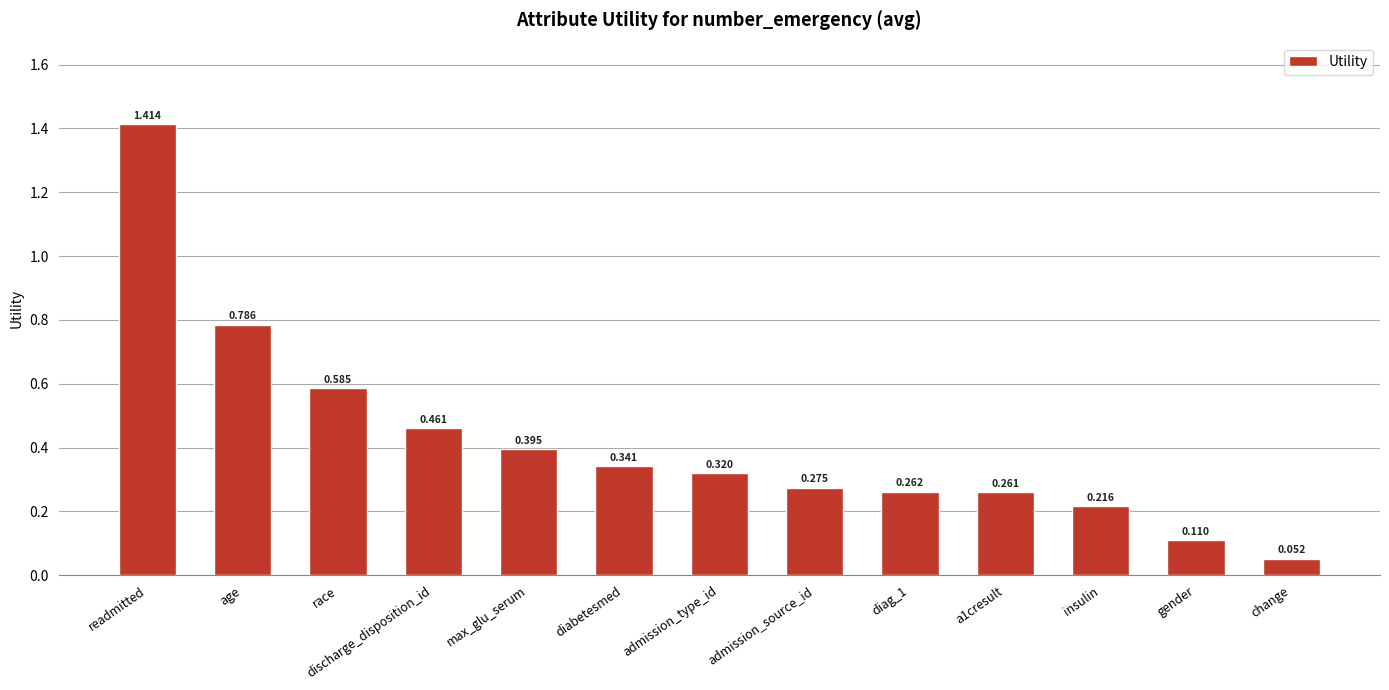

How many categories are shown in the chart?

13